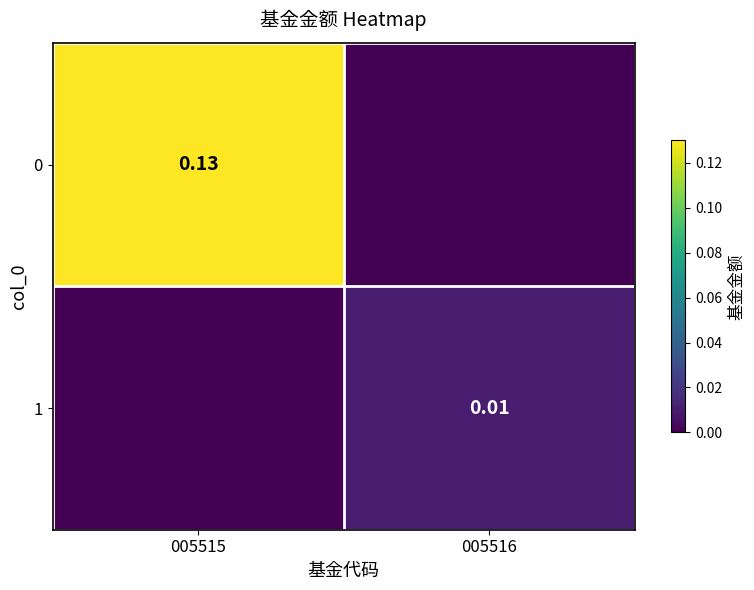

Is the value of 0 at 005515 greater than the value of 1 at 005516?

Yes